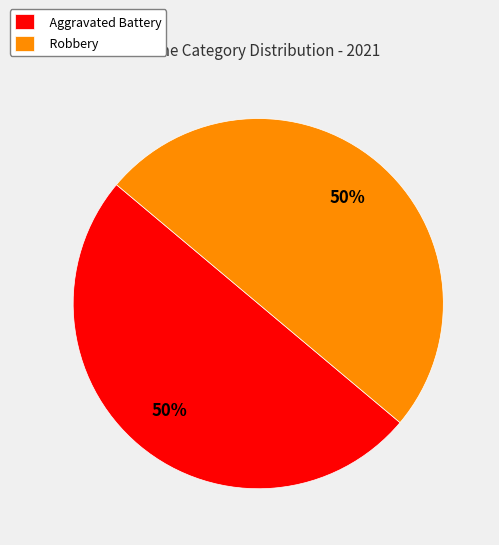

What is the ratio of the value at Aggravated Battery to the value at Robbery?

1.0